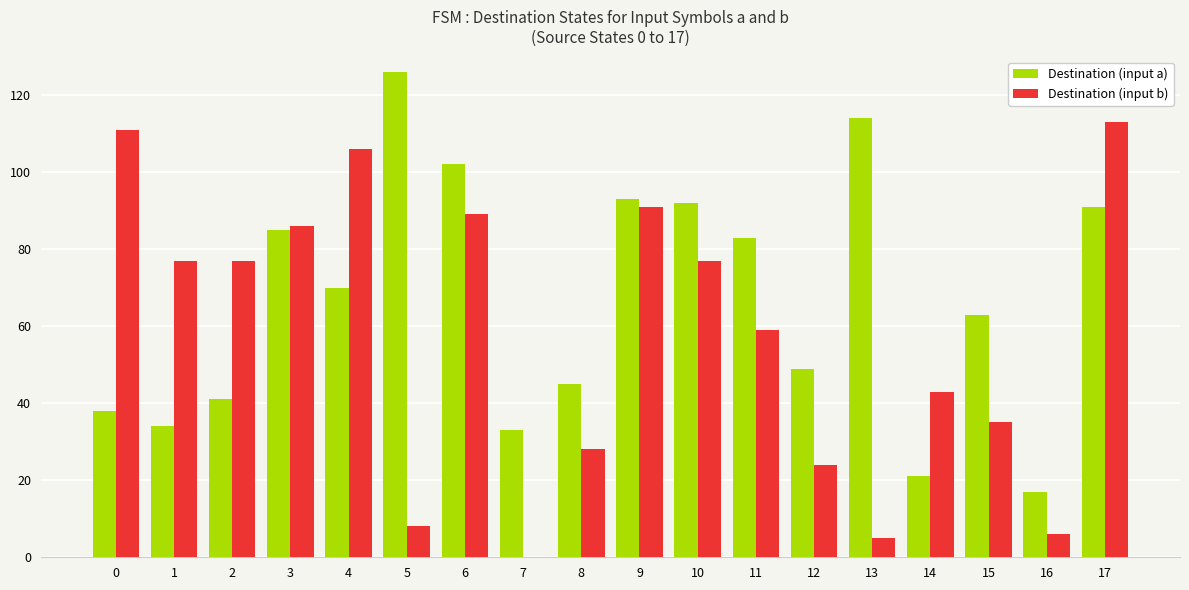

What is the sum of the Destination (input a) values at 7 and 15?

96